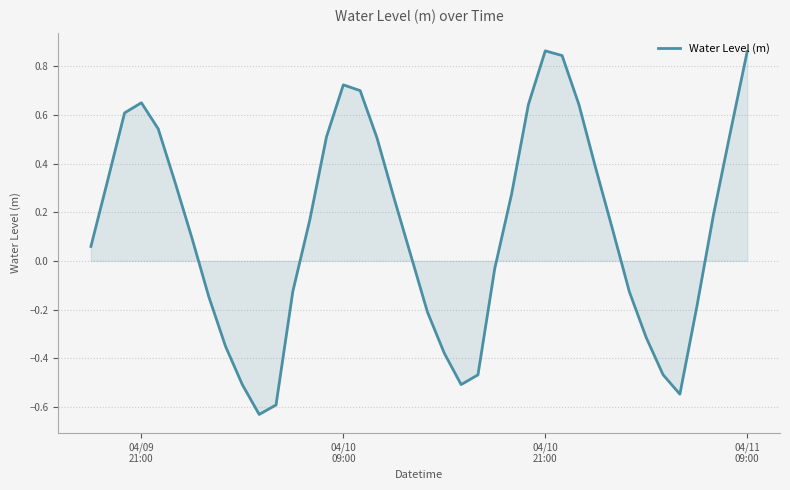

Does the chart display data point markers on the line(s)?

No